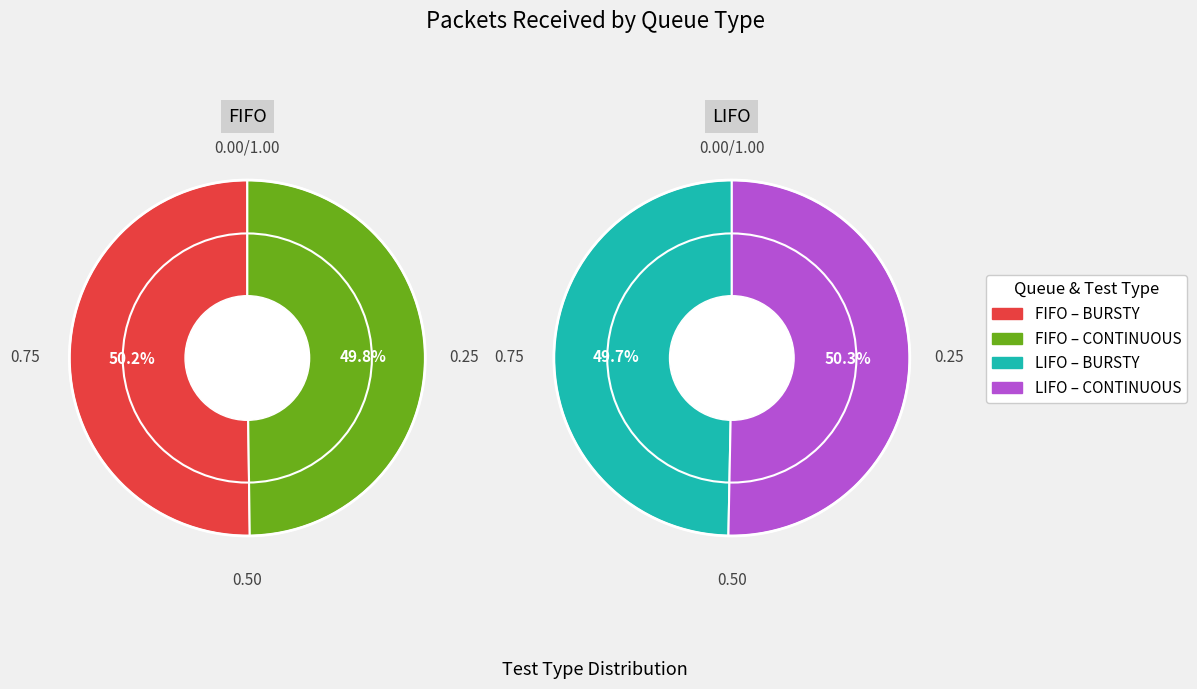

Is there any slice that represents more than half of the pie?

Yes